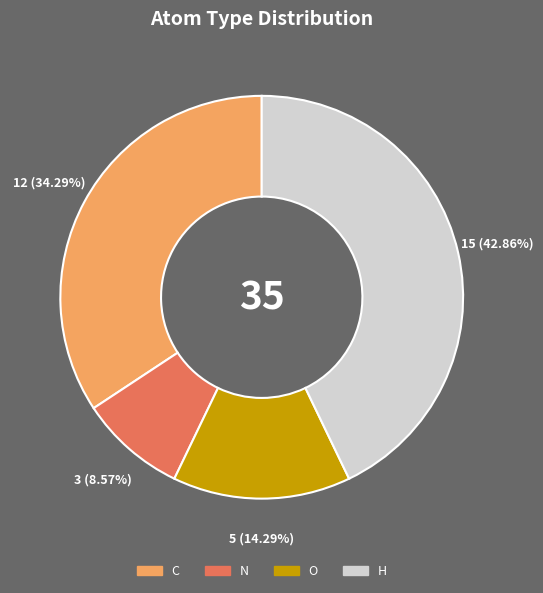

What percentage is the H slice, to the nearest percent?

43%